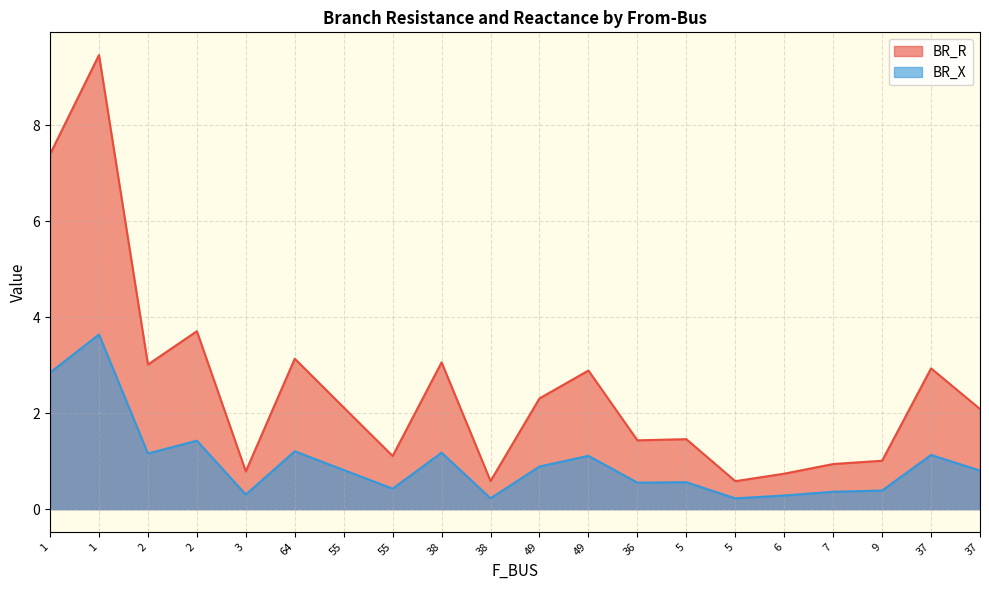

Which category has the lowest value in the BR_R series?

5